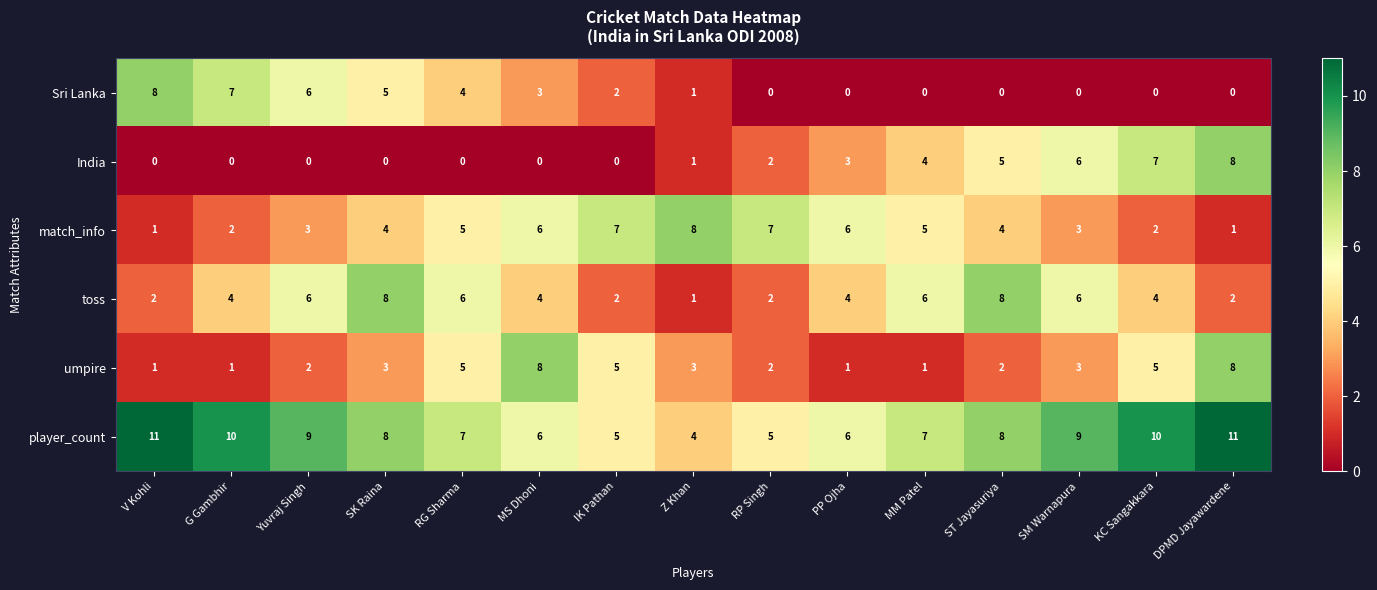

What is the sum of the match_info values at IK Pathan and DPMD Jayawardene?

8